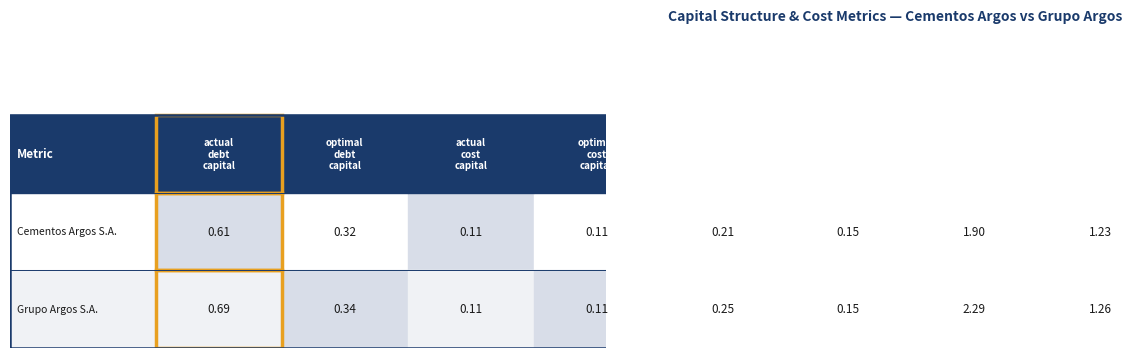

Reading left to right, extract all data points from this chart.

actual_debt_capital: 0=0.6	1=0.7
optimal_debt_capital: 0=0.3	1=0.3
actual_cost_capital: 0=0.1	1=0.1
optimal_cost_capital: 0=0.1	1=0.1
actual_cost_equity: 0=0.2	1=0.2
optimal_cost_equity: 0=0.2	1=0.2
actual_beta: 0=1.9	1=2.3
optimal_beta: 0=1.2	1=1.3